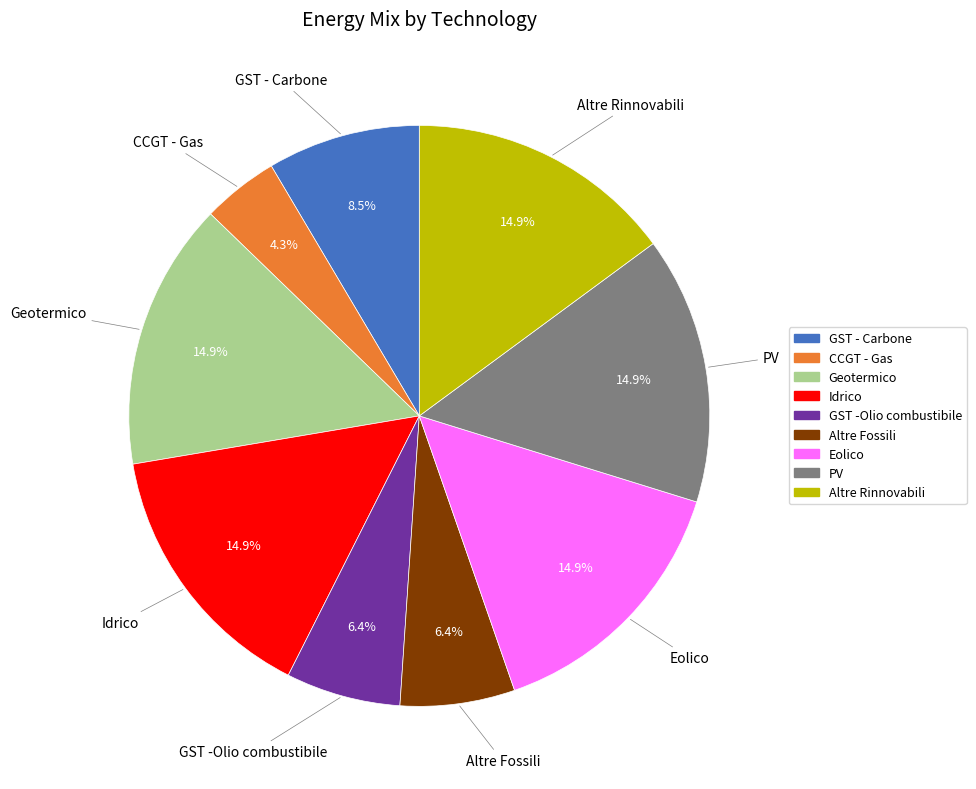

How many slices are in this pie chart?

9